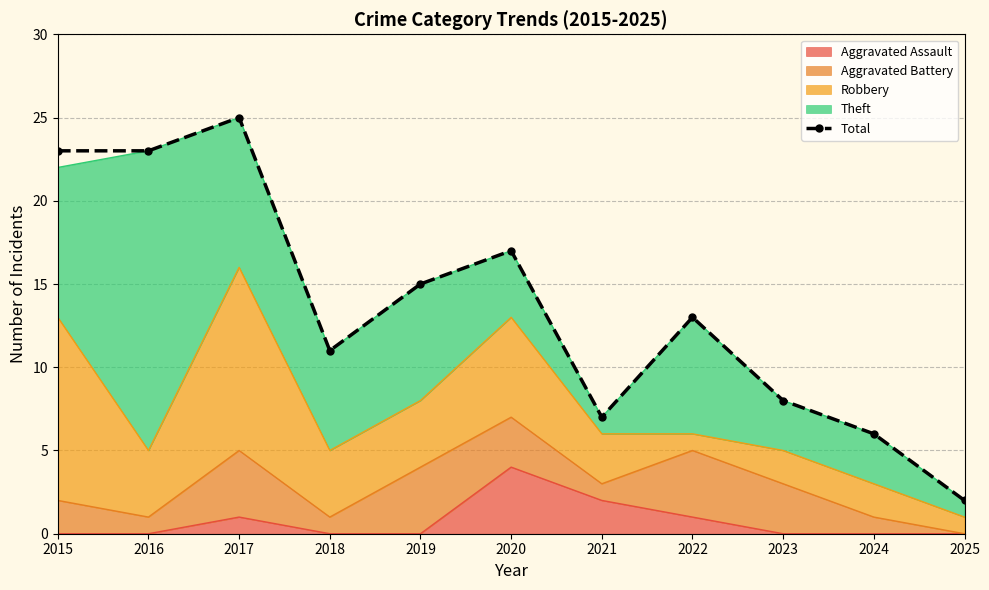

Reading left to right, extract all data points from this chart.

2015=23	2016=23	2017=25	2018=11	2019=15	2020=17	2021=7	2022=13	2023=8	2024=6	2025=2